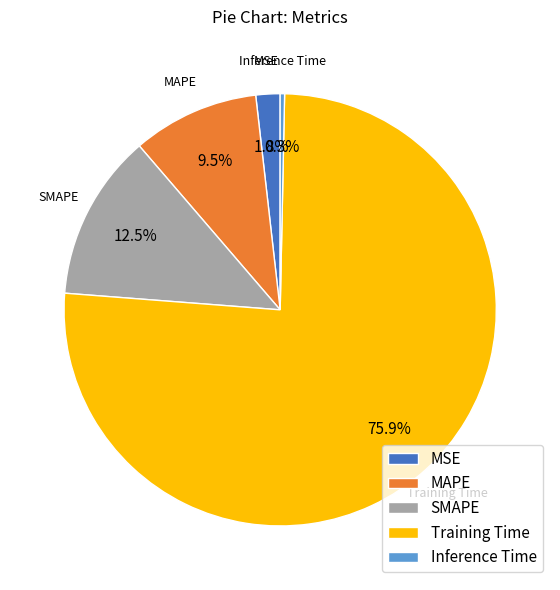

Between MSE and Inference Time, which is larger?

MSE